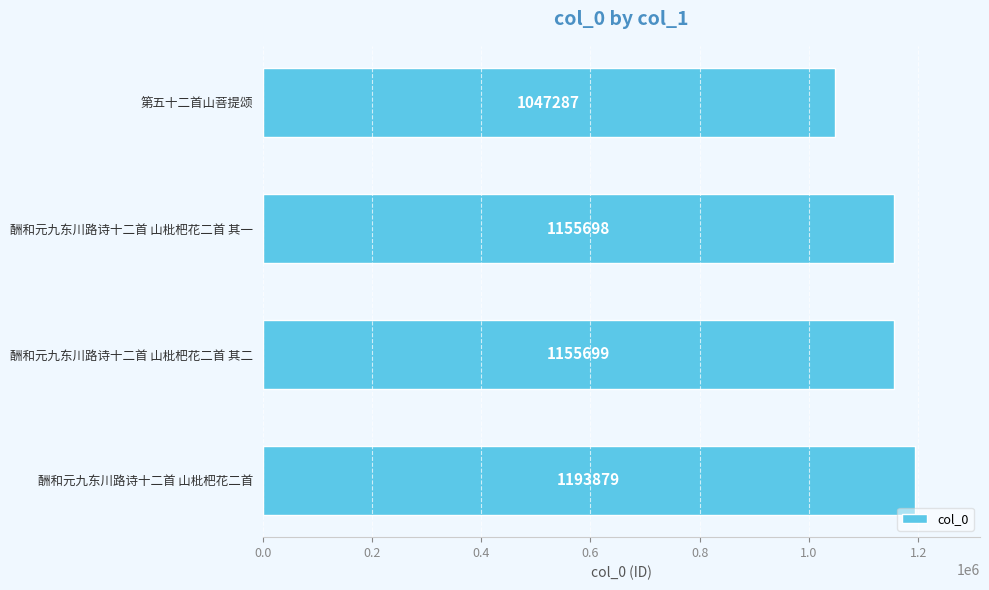

Rank the categories by value from lowest to highest.

第五十二首山菩提颂, 酬和元九东川路诗十二首 山枇杷花二首 其一, 酬和元九东川路诗十二首 山枇杷花二首 其二, 酬和元九东川路诗十二首 山枇杷花二首